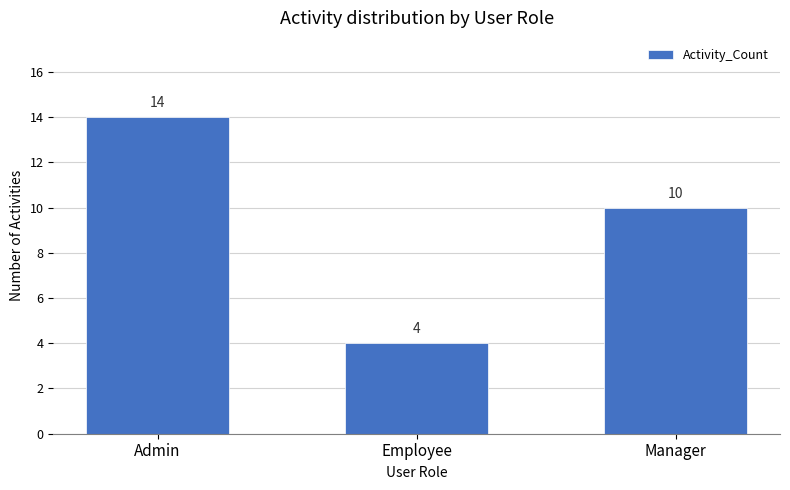

Reading left to right, extract all data points from this chart.

Admin=14	Employee=4	Manager=10